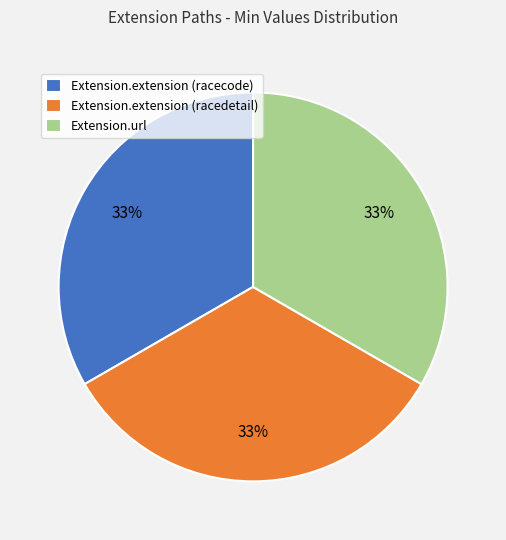

To the nearest percent, what percentage of the pie is Extension.extension (racecode)?

33%